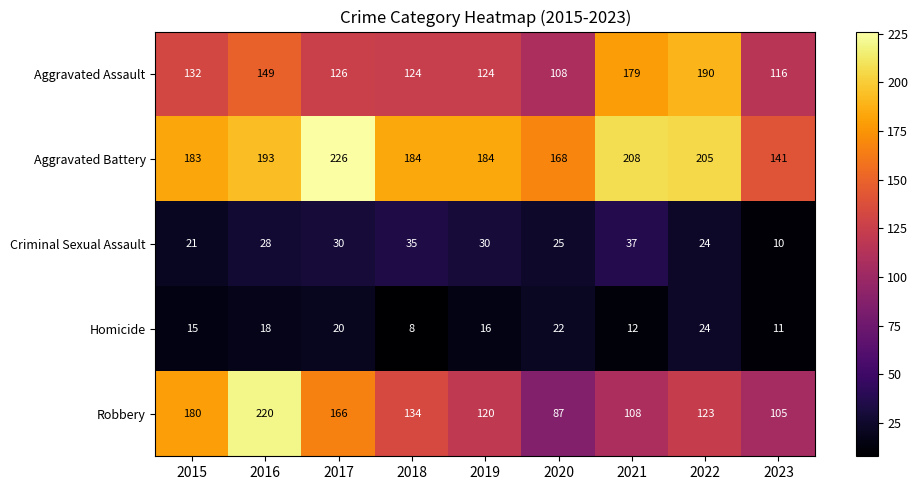

At which category is the sum across all series the highest?

2016